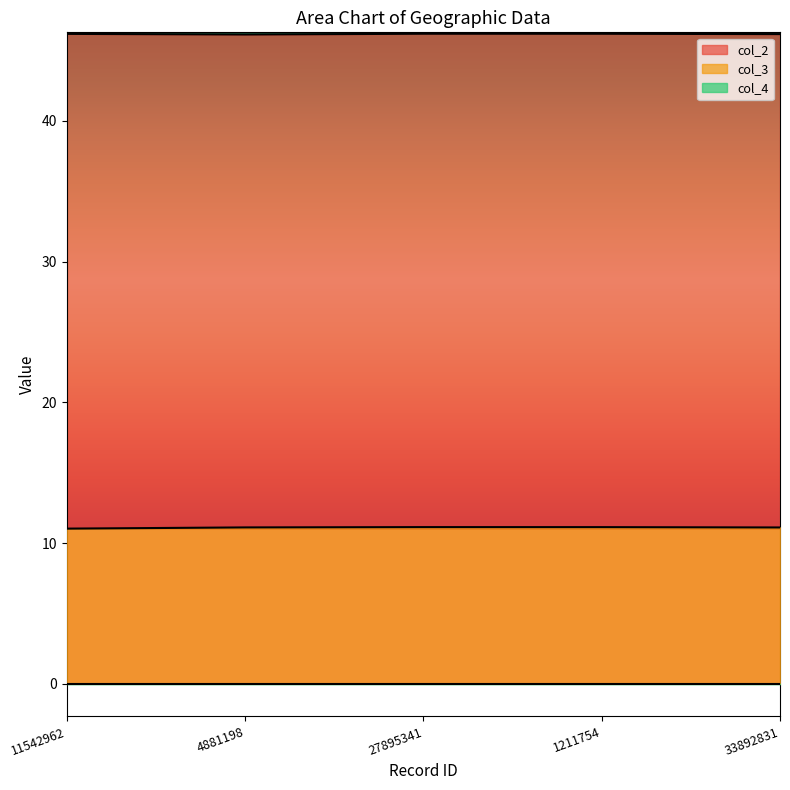

At how many categories does at least one series exceed 44?

5